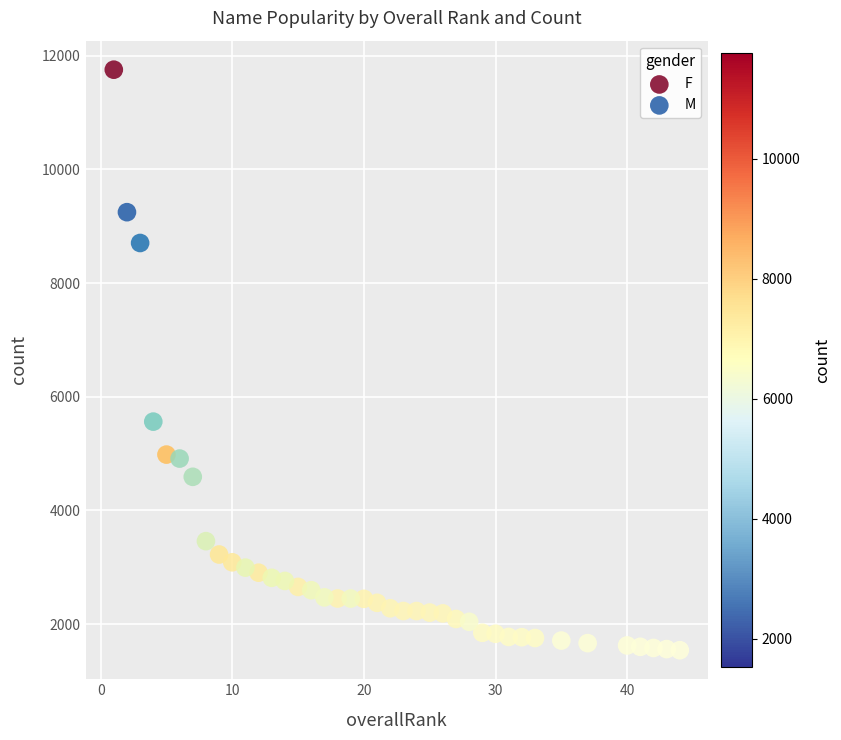

Which series reaches the maximum Y coordinate?

F